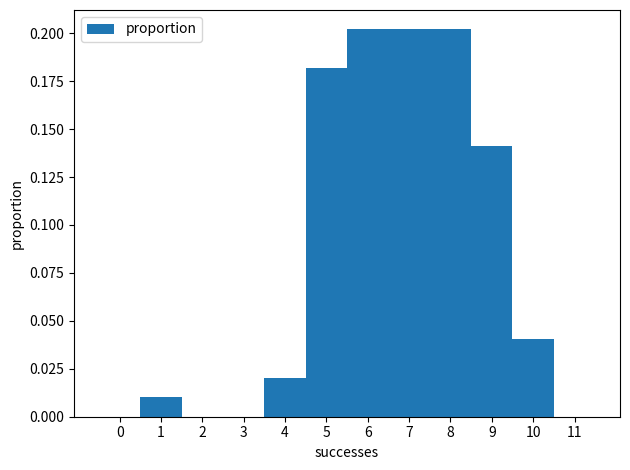

How tall is the bar that spans 6.5 to 7.5 on the x-axis? The values are not printed on the chart, so give them approximately, as read against the axis.

0.20